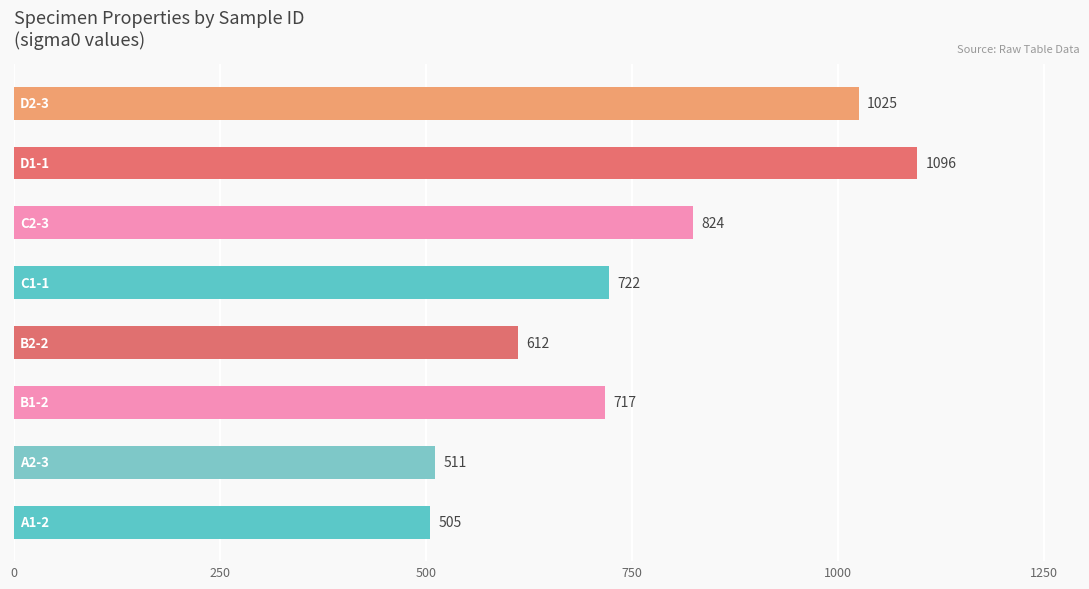

Count the values in the range 612 to 1025.

5